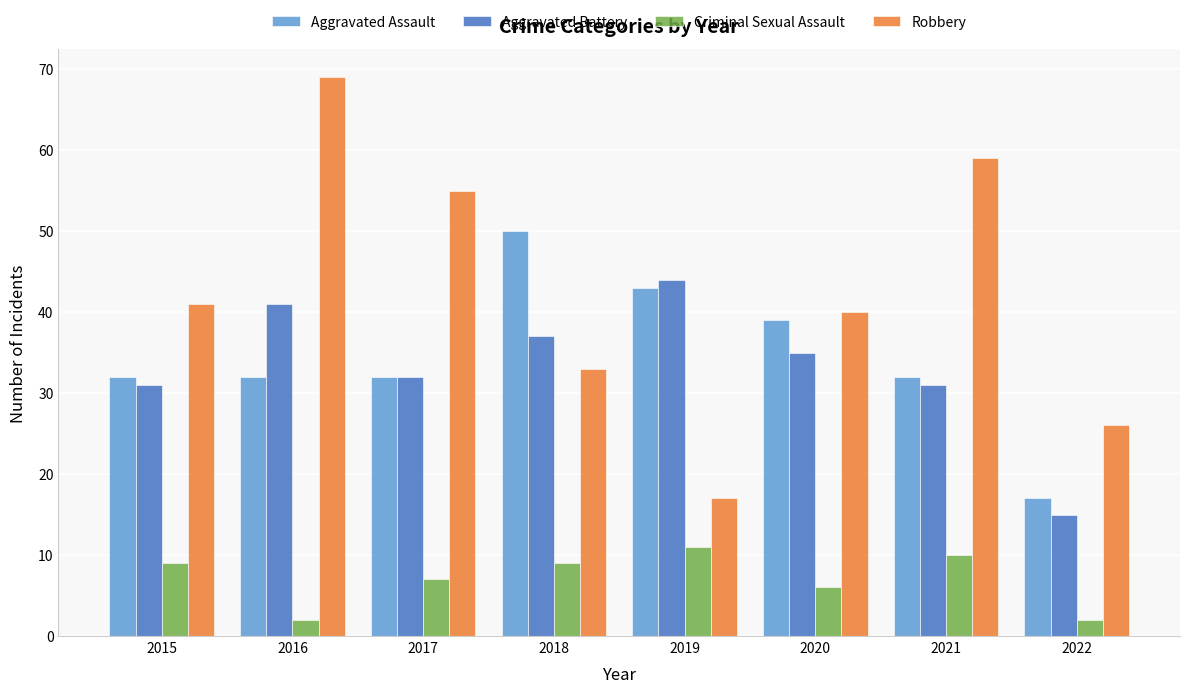

Reading left to right, list all the values displayed in this chart.

Aggravated Assault: 2015=32	2016=32	2017=32	2018=50	2019=43	2020=39	2021=32	2022=17
Aggravated Battery: 2015=31	2016=41	2017=32	2018=37	2019=44	2020=35	2021=31	2022=15
Criminal Sexual Assault: 2015=9	2016=2	2017=7	2018=9	2019=11	2020=6	2021=10	2022=2
Robbery: 2015=41	2016=69	2017=55	2018=33	2019=17	2020=40	2021=59	2022=26